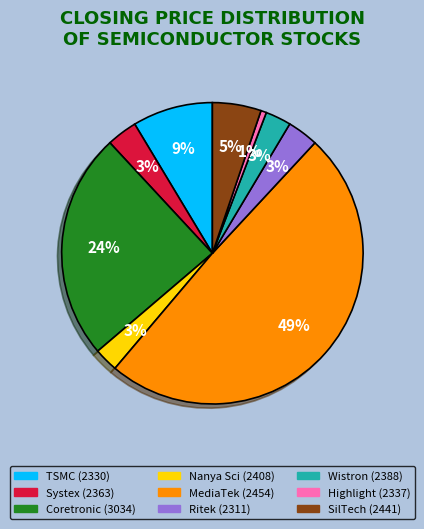

Which slice is the smallest?

2337